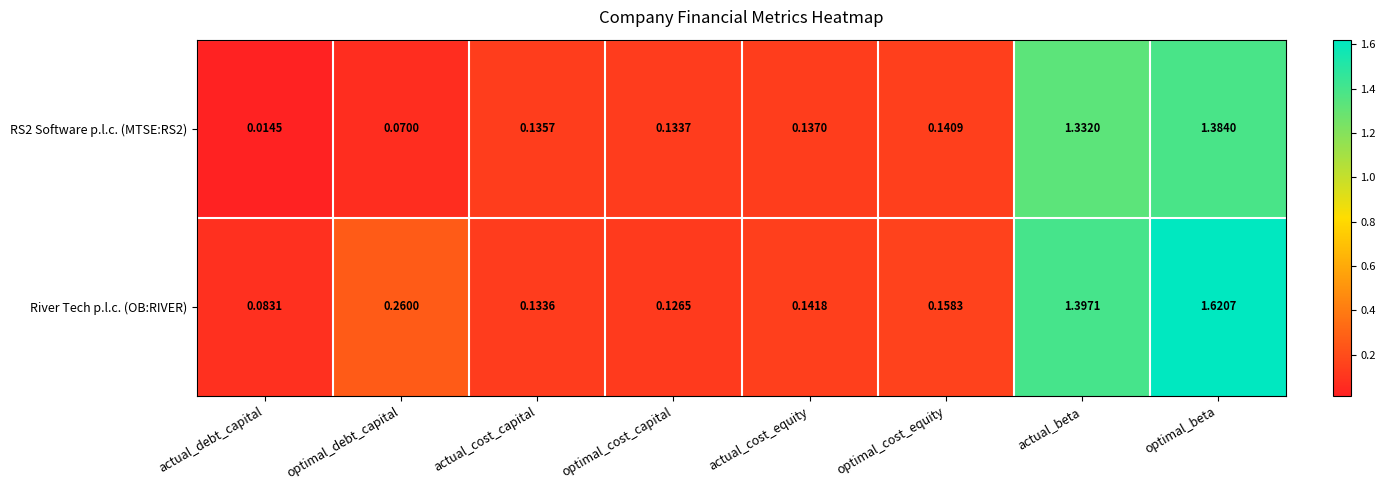

Which series has the widest spread of values?

River Tech p.l.c. (OB:RIVER)